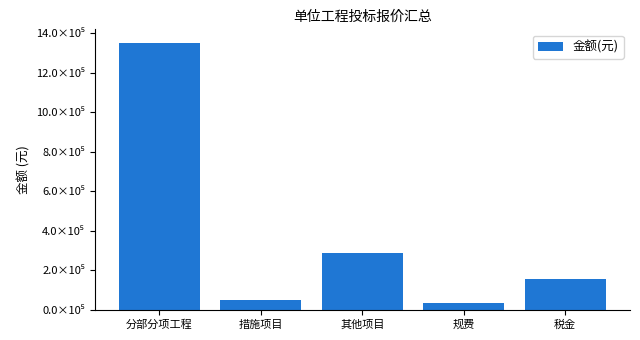

Where is the data nearest to the value 691602?

其他项目